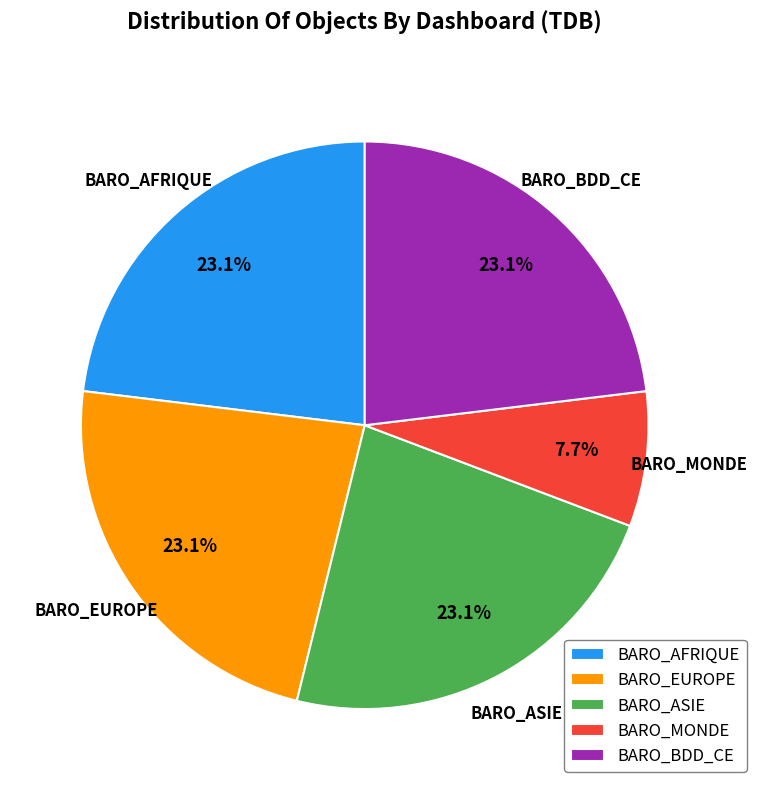

Is it true that BARO_BDD_CE is 23% of the pie?

True